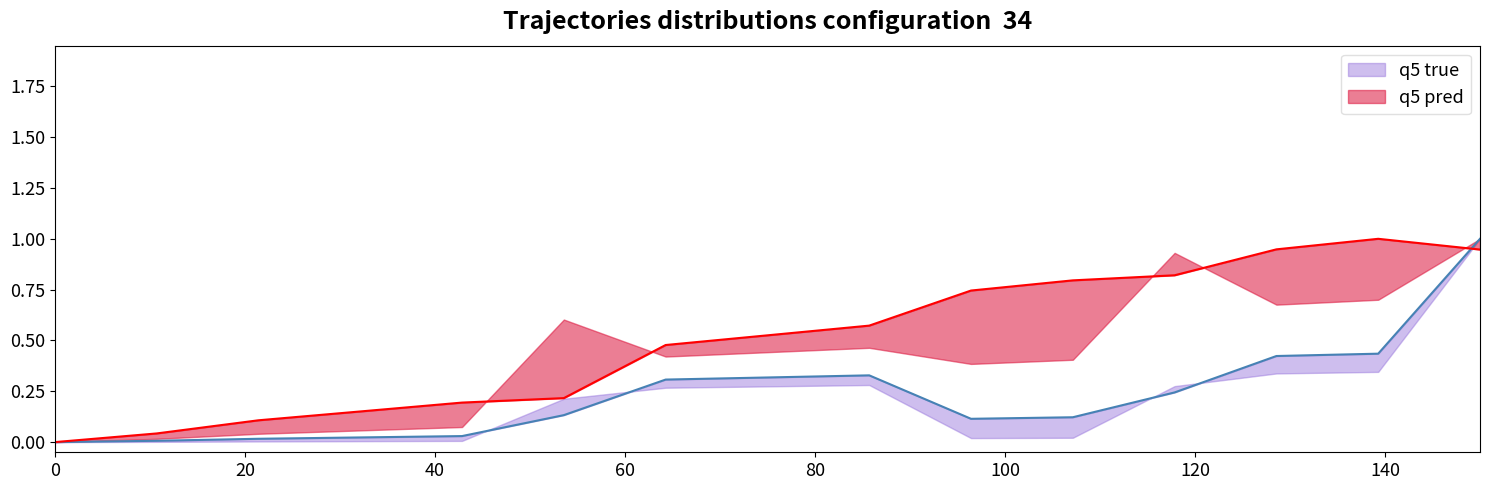

How many values in q5 true are above zero?

14